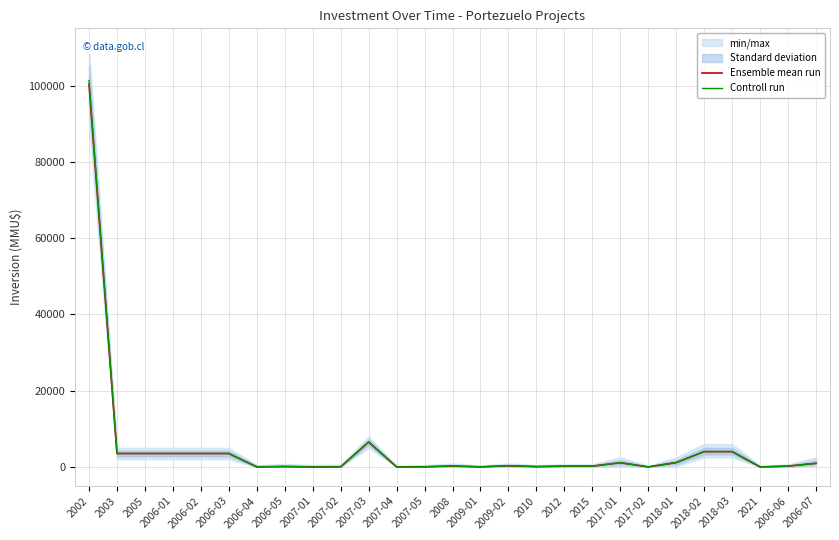

Which category has the highest value in the Ensemble mean run series?

2002